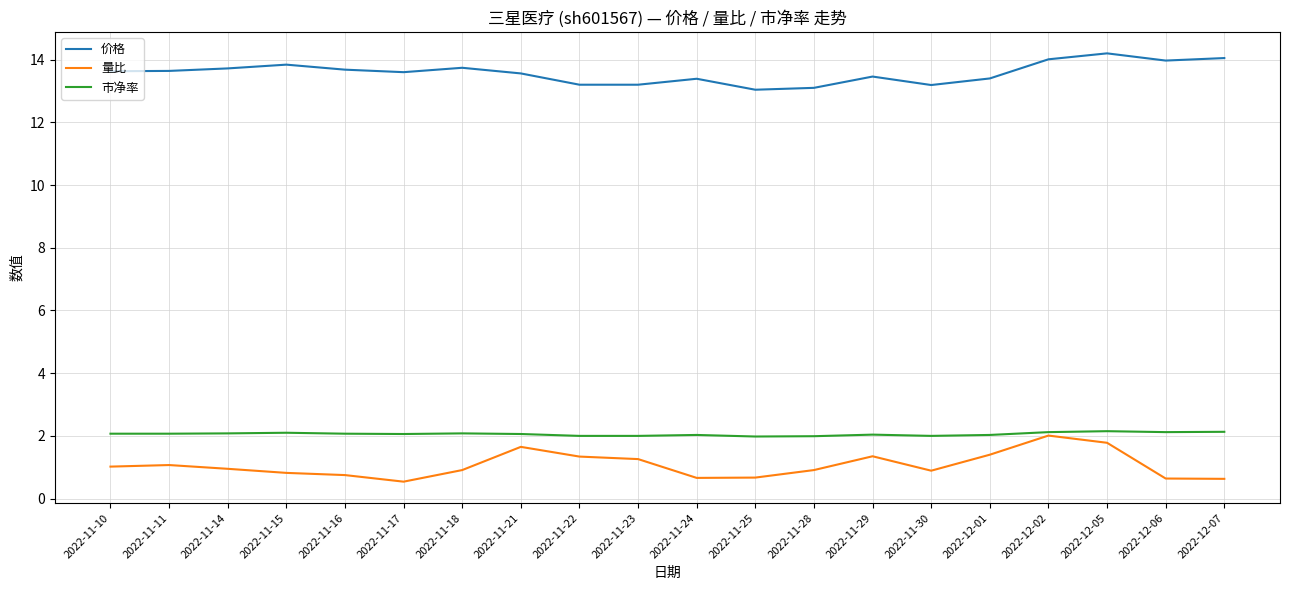

What is the total value across all series at 2022-11-16?

16.5